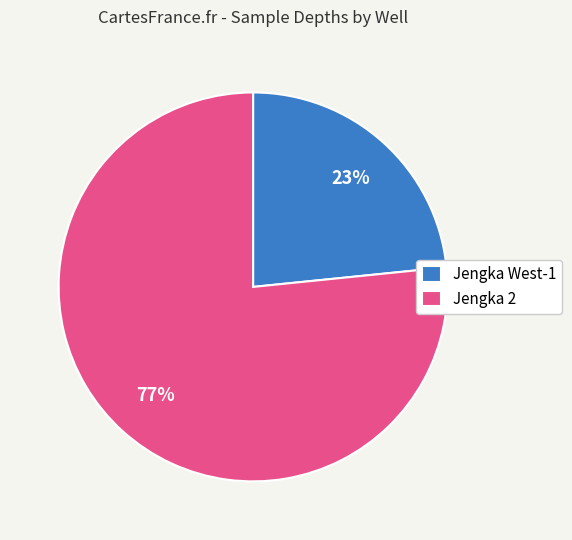

Do Jengka West-1 and Jengka 2 together represent more than half of the pie?

Yes